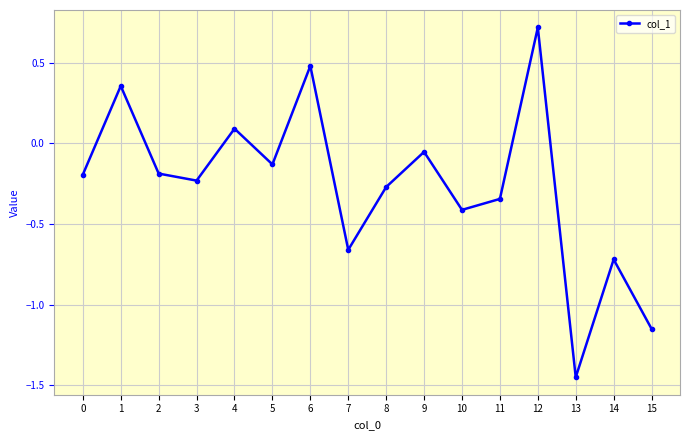

What is the difference between the second highest and second lowest values?

1.6